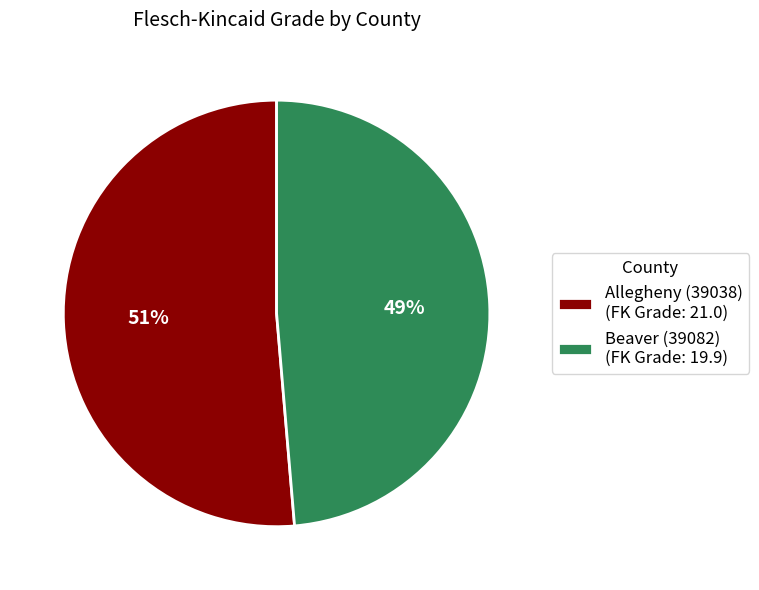

Rank the categories by value from highest to lowest.

Allegheny (39038), Beaver (39082)